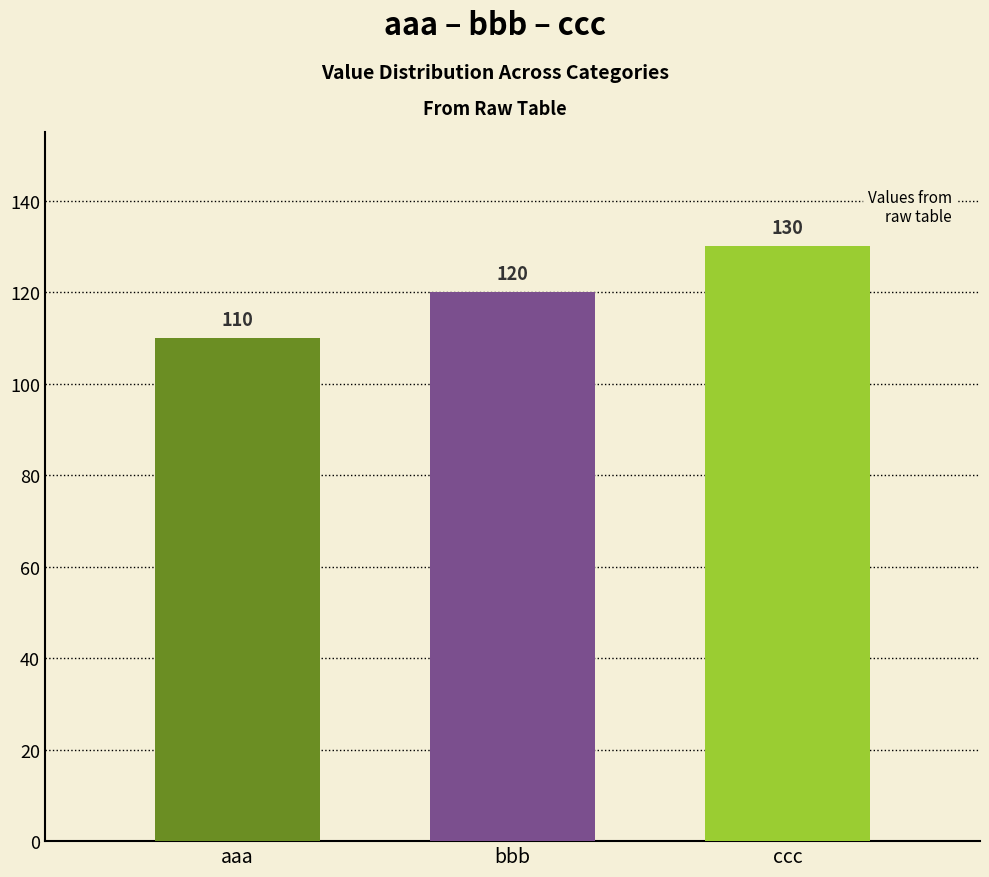

Count the number of data series in this chart.

1